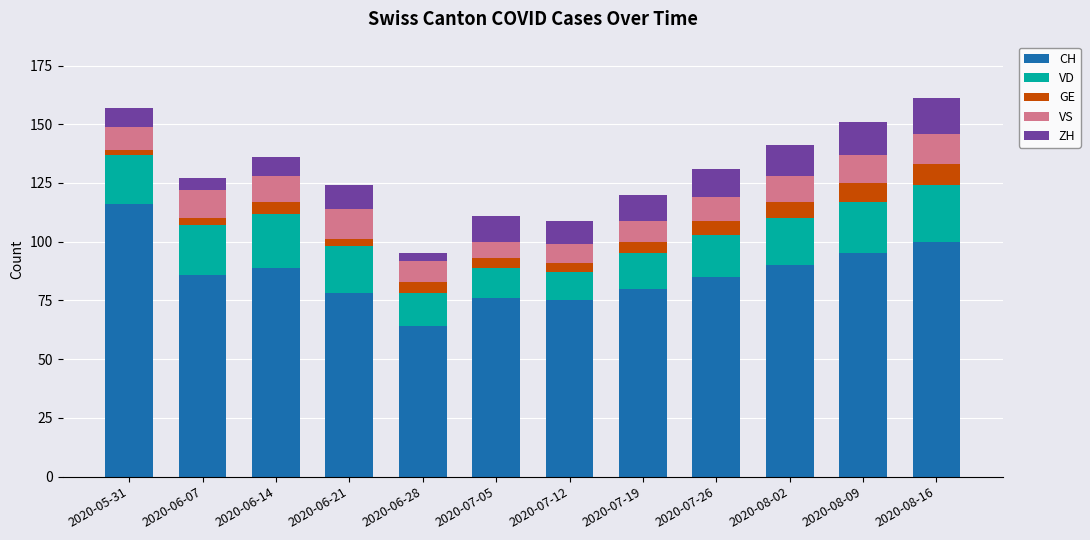

The CH series shows 95 at 2020-08-09. True or false?

True